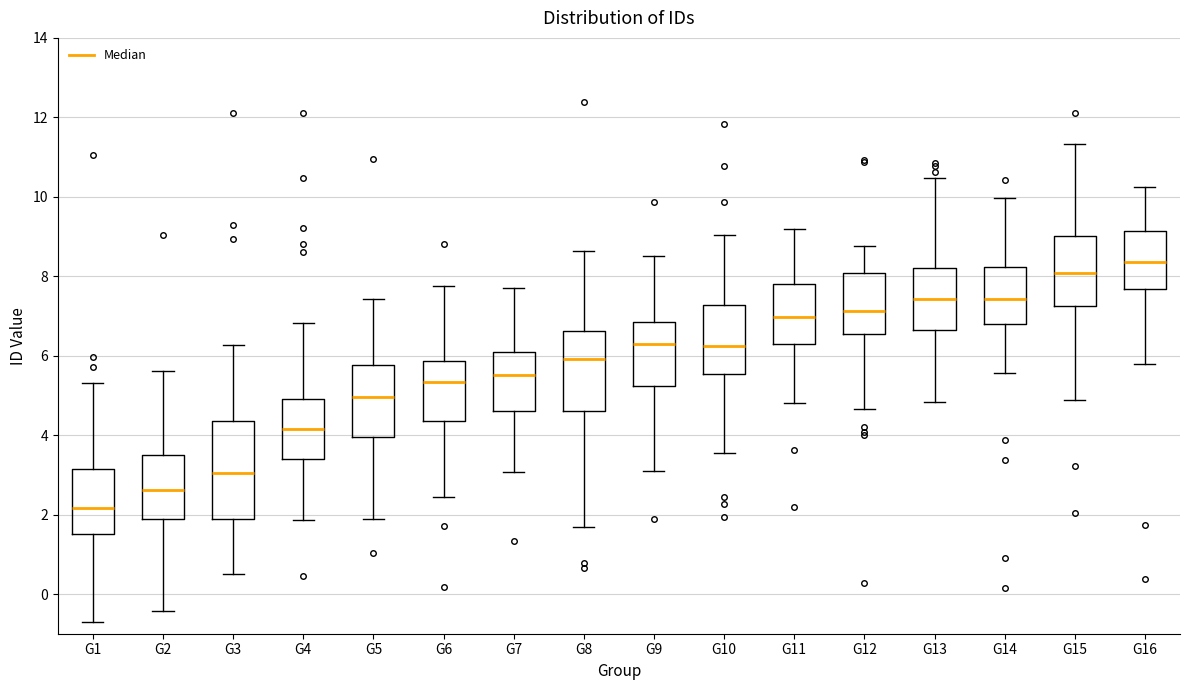

Which box's median line is the highest?

G16